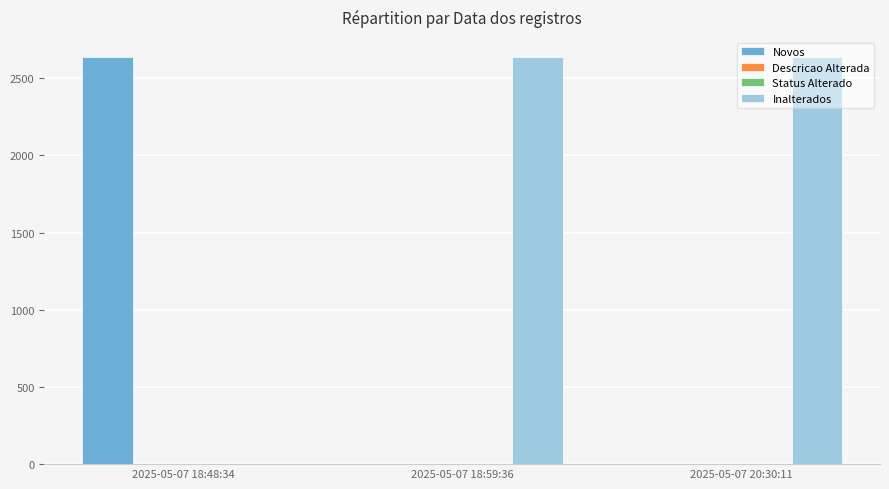

Which series has the largest total across all categories?

Inalterados